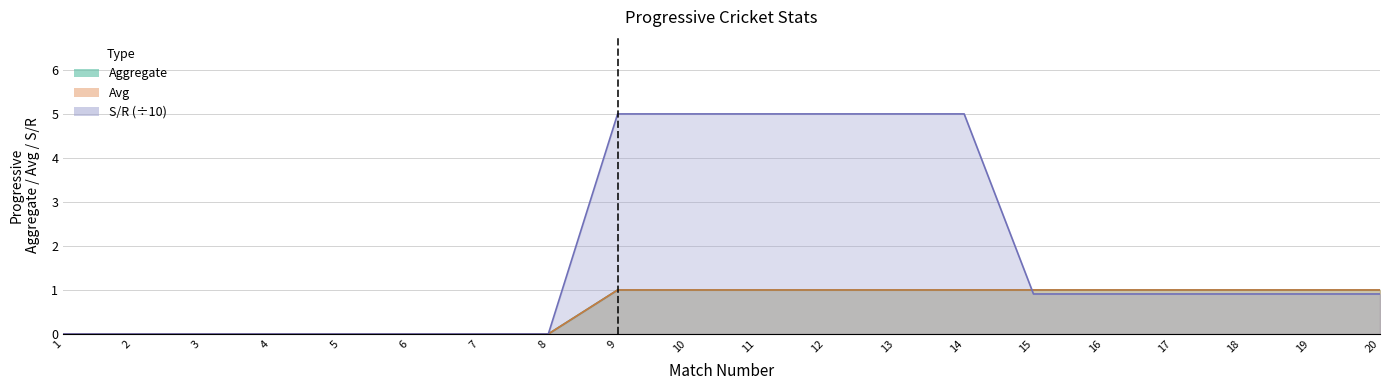

At how many categories does at least one series exceed 0?

12